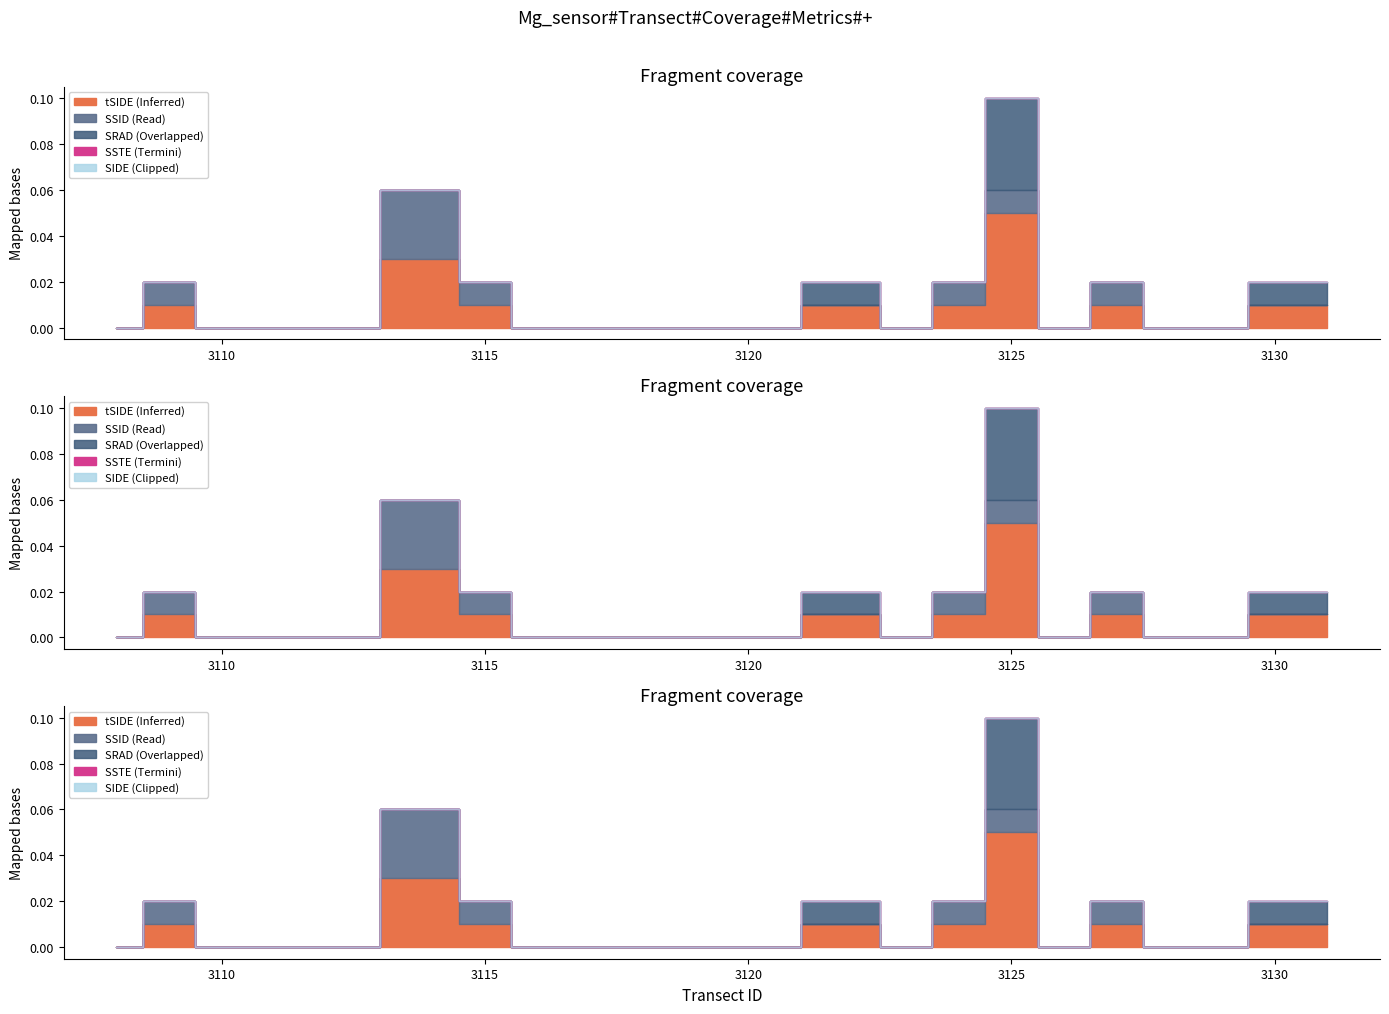

True or false: tSIDE and SIDE cross at least once.

False